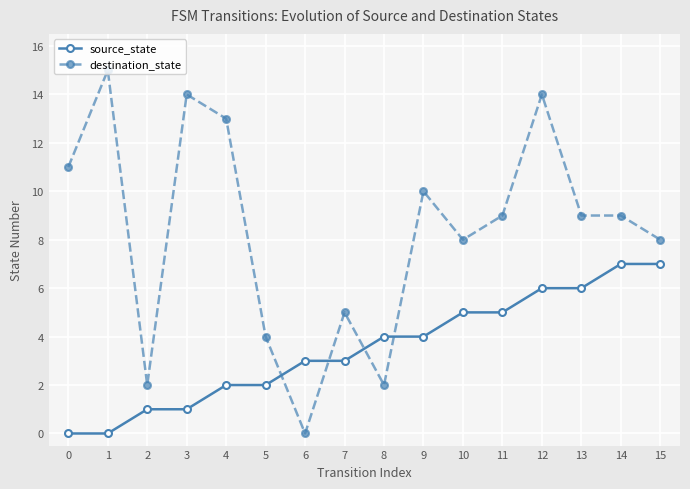

Read the destination_state value at 12, to the nearest 5.

15